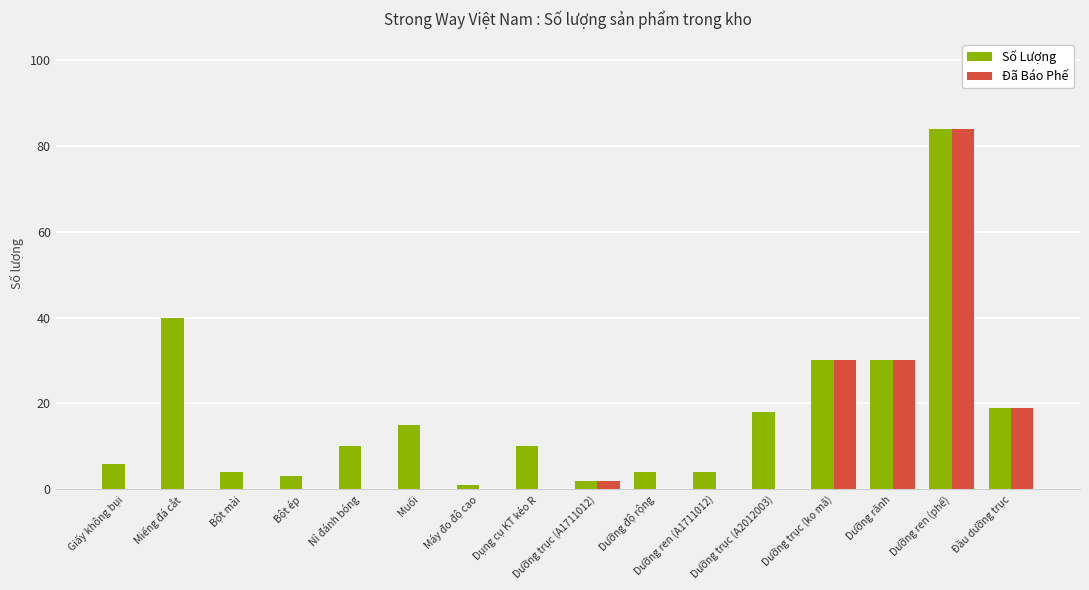

What is the maximum value shown in the chart?

84